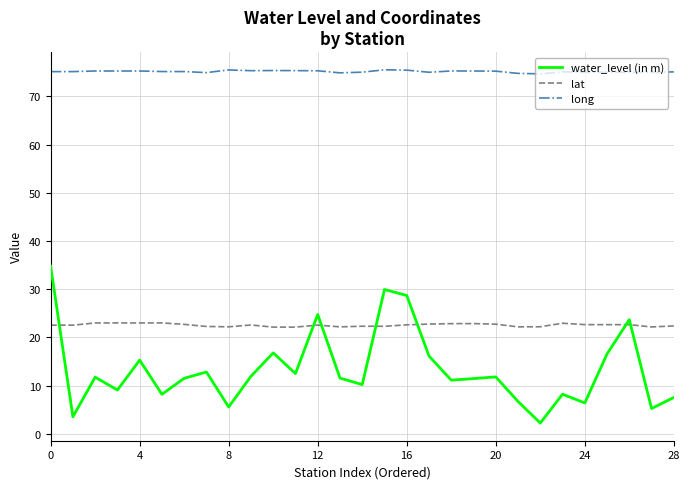

Which series has the largest total across all categories?

long